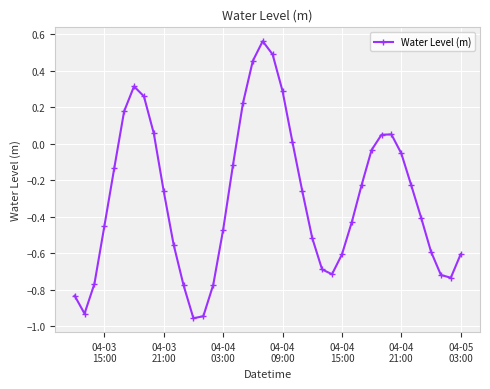

What is the sum of all values?

-11.8